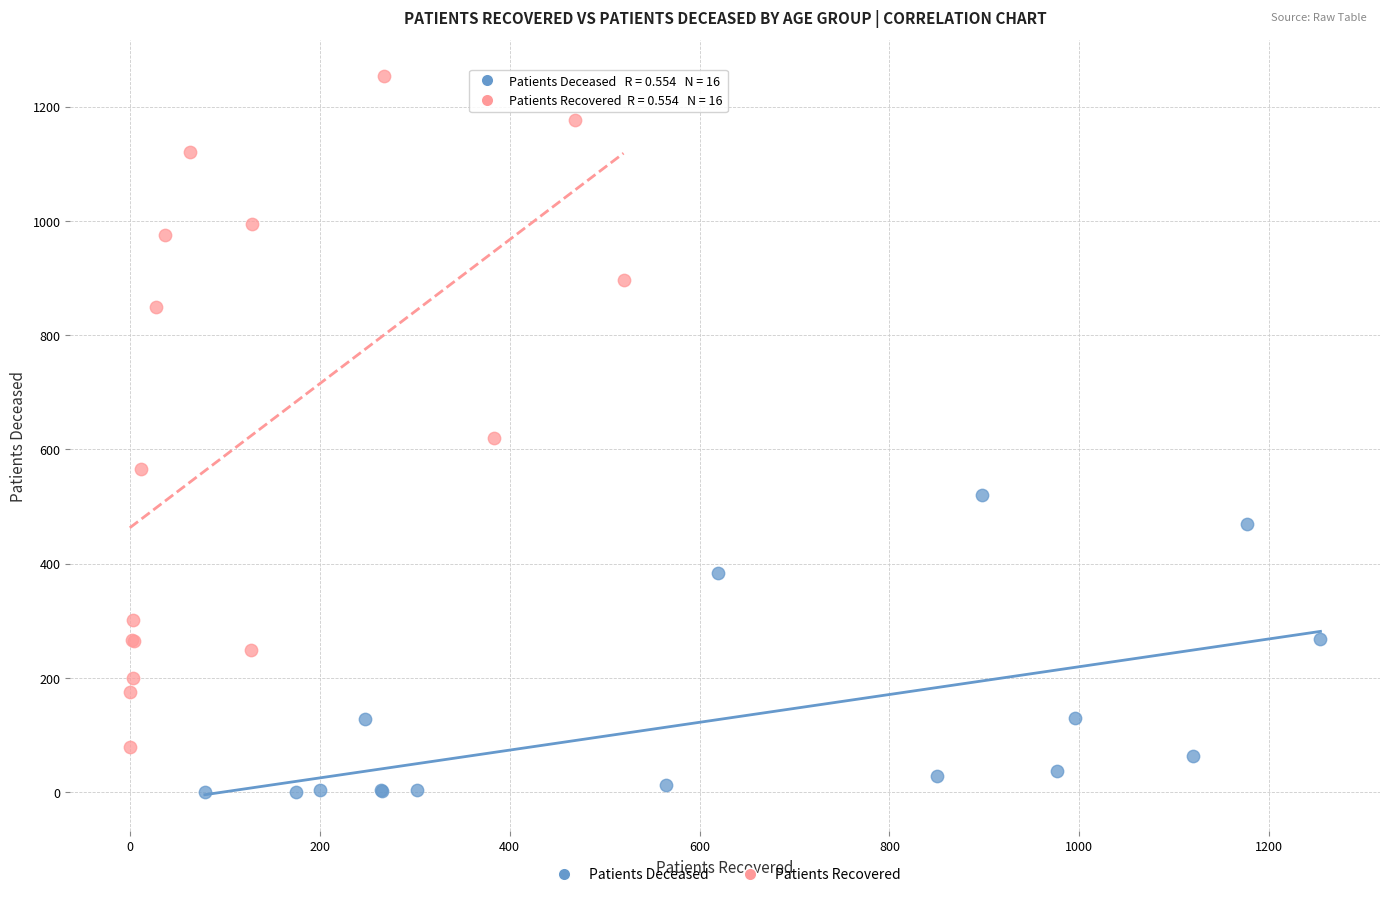

Which series contains the lowest Y value?

Patients Deceased